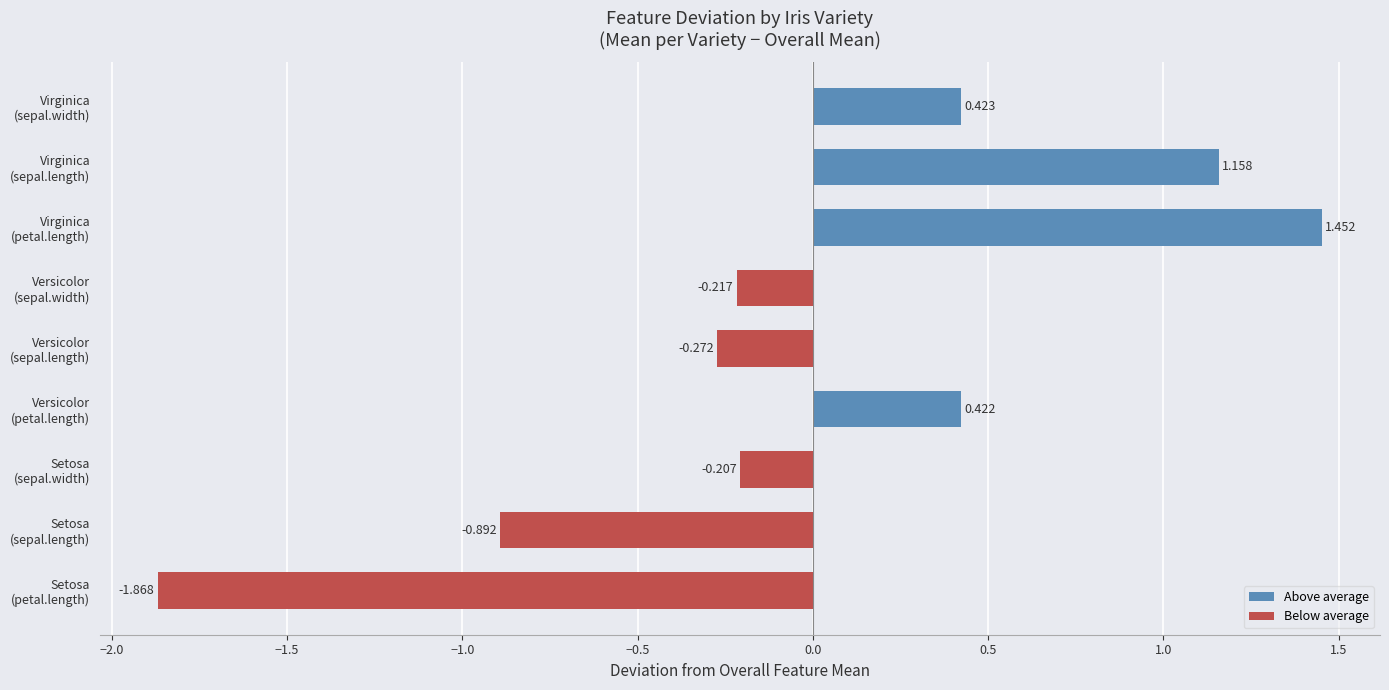

How many bars are there in total?

9